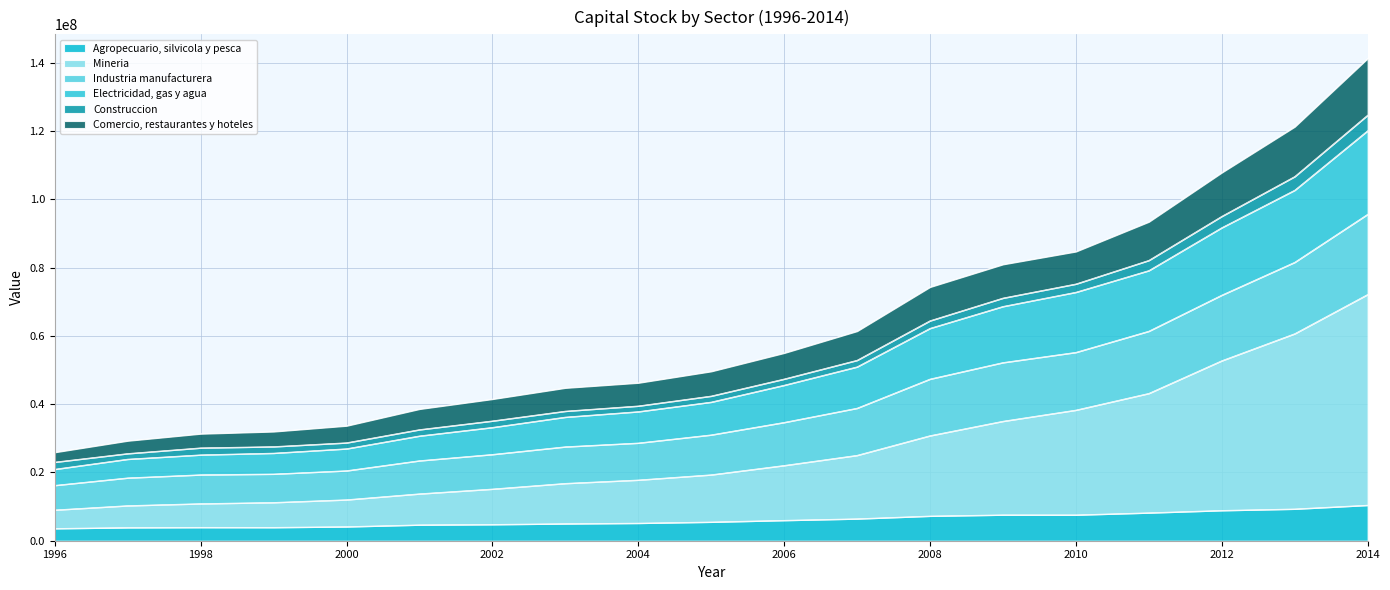

What is the maximum value for Agropecuario, silvicola y pesca?

10419670